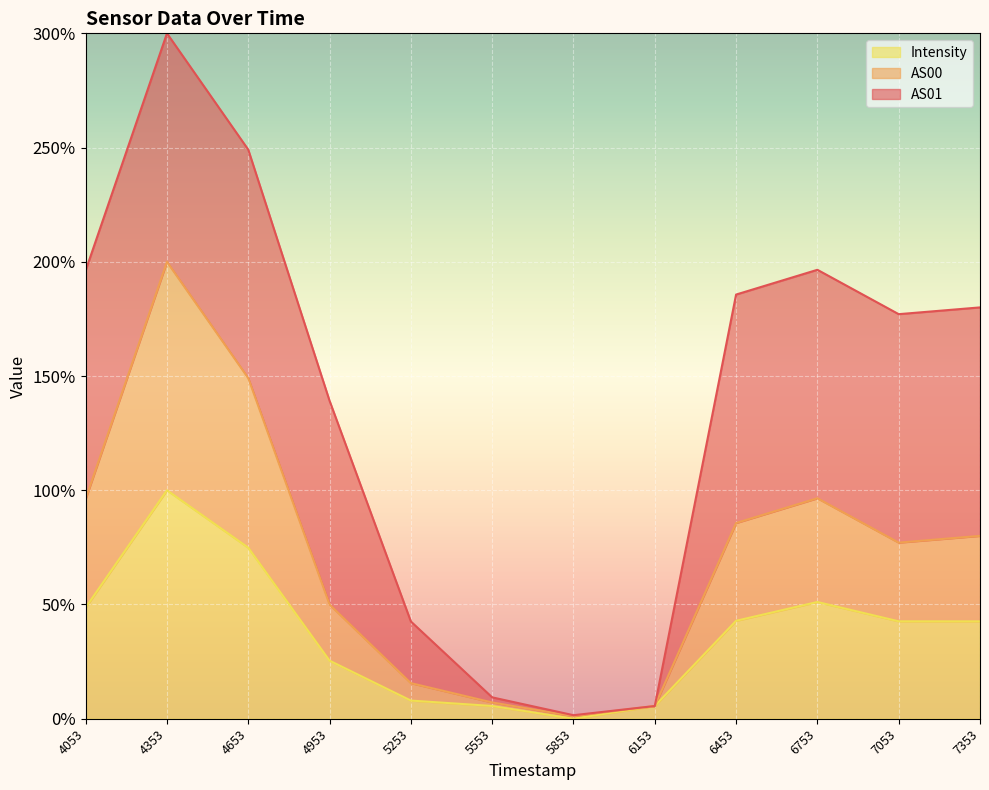

What are all the series names shown in the legend?

Intensity, AS00, AS01